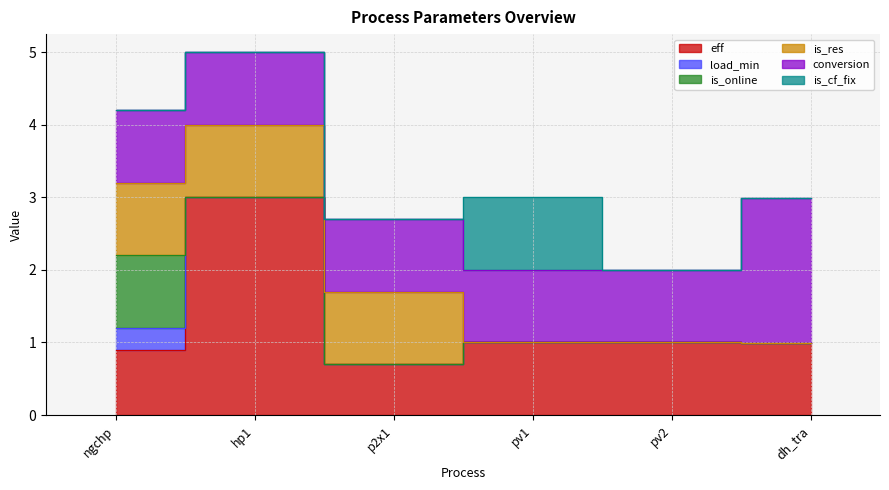

Which series has the widest spread of values?

eff